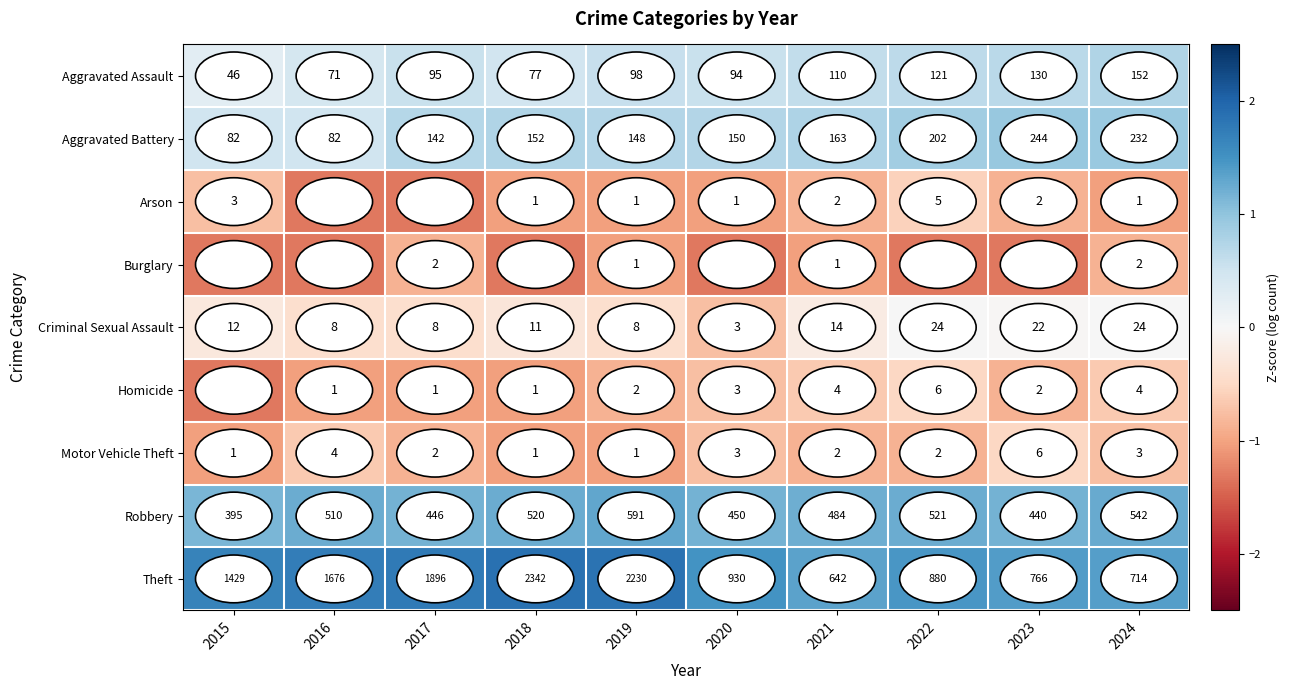

Is the value of Burglary at 2021 greater than the value of Motor Vehicle Theft at 2024?

No